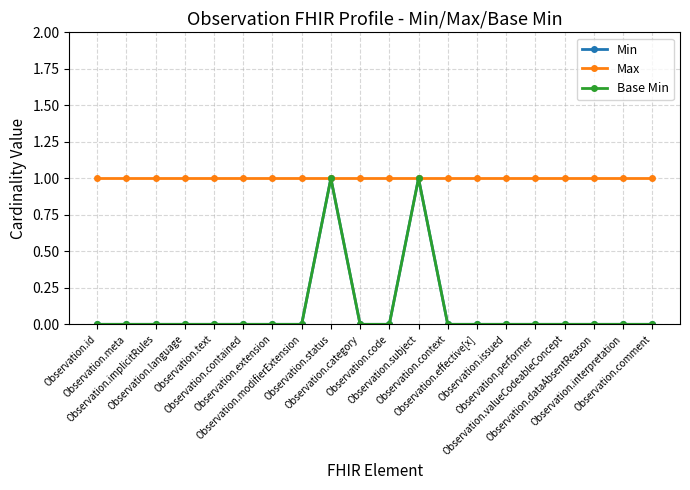

True or false: Max and Min intersect in this chart.

False